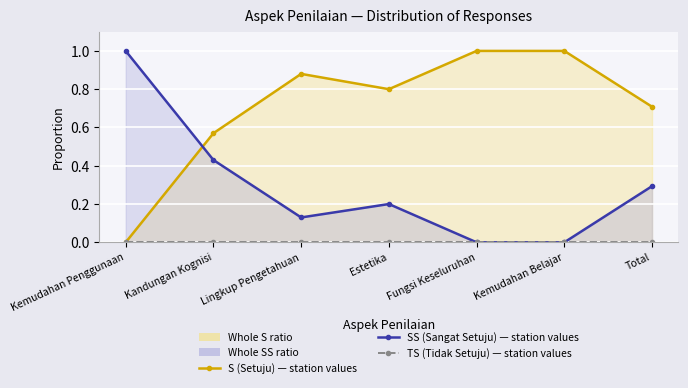

True or false: TS (Tidak Setuju) — station values and SS (Sangat Setuju) — station values cross at least once.

False